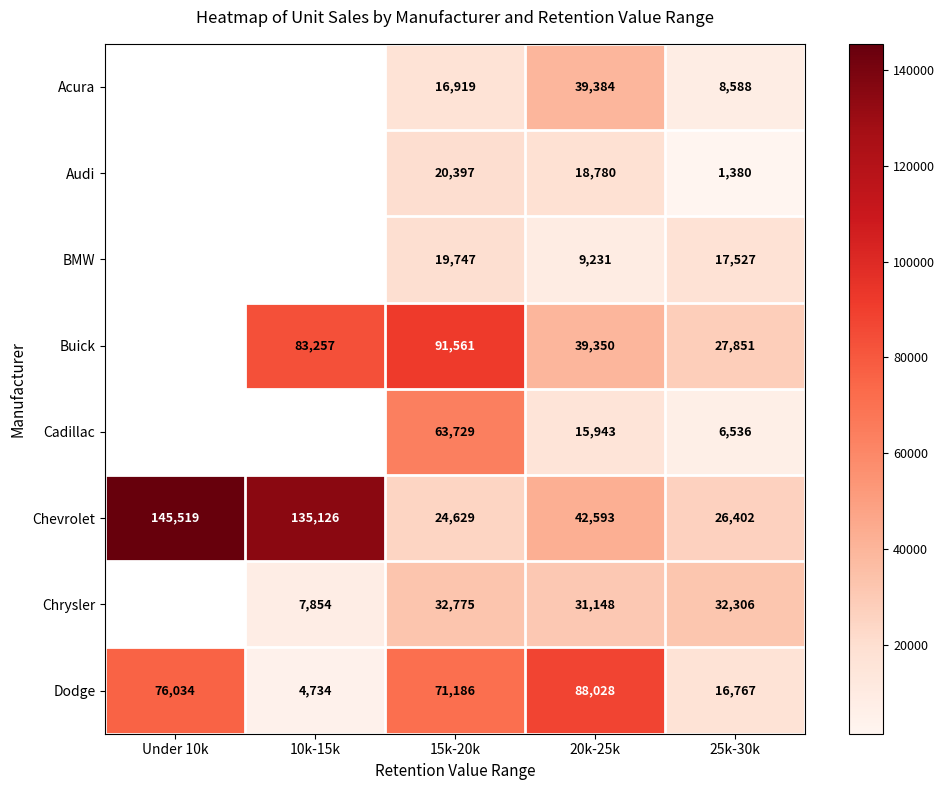

What is the difference between the second highest and minimum values in the Dodge series?

71300